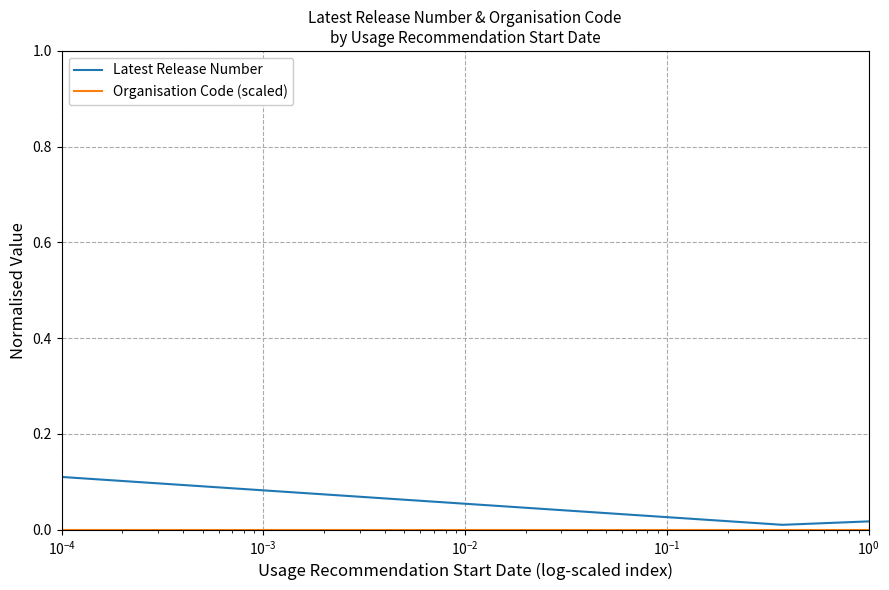

At how many categories does at least one series exceed 0?

3